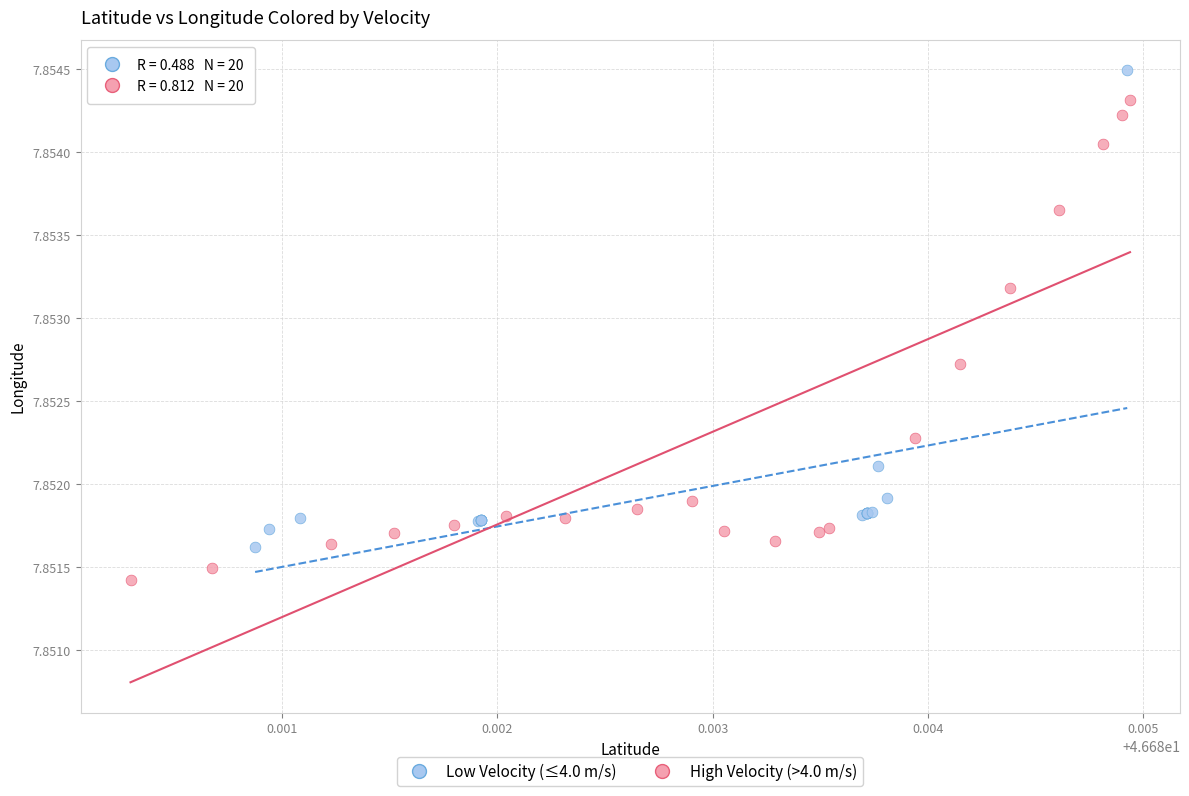

Which series reaches the maximum Y coordinate?

Low Velocity (≤4.0 m/s)